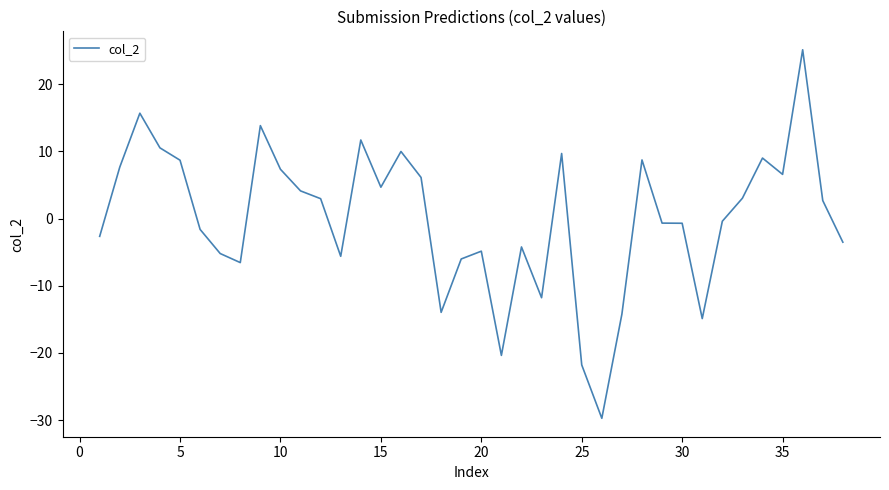

What is the minimum value shown in the chart?

-29.7